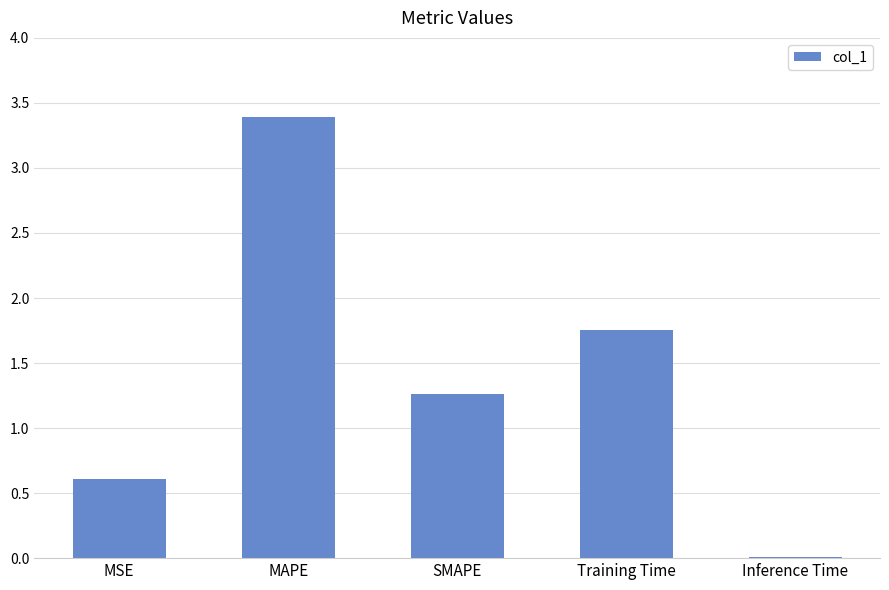

Is it true that the value at Inference Time is 0.0?

True